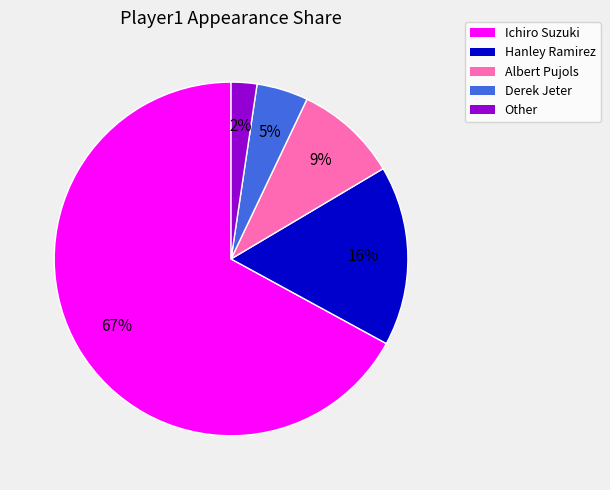

Which slice is the largest?

Ichiro Suzuki